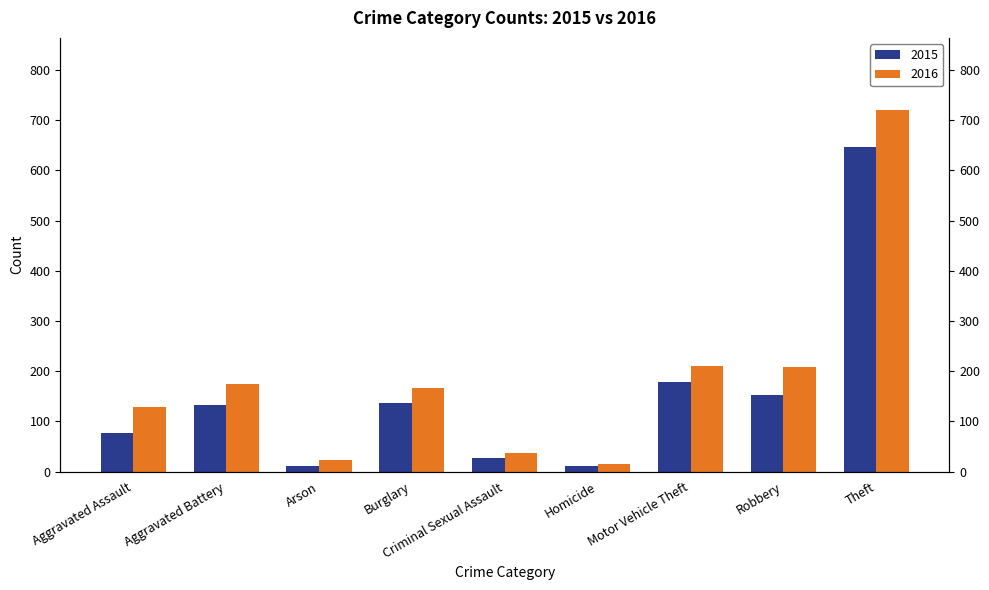

Are the bars grouped side by side (vs. stacked)?

Yes